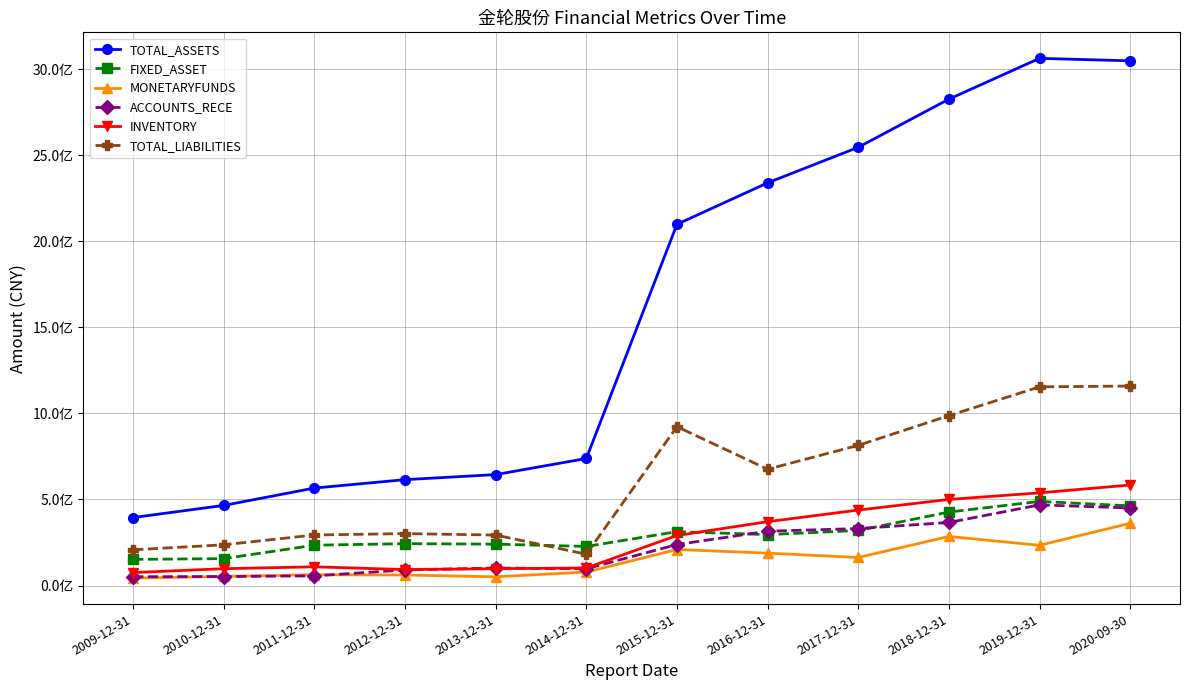

Does the chart have visible grid lines?

Yes